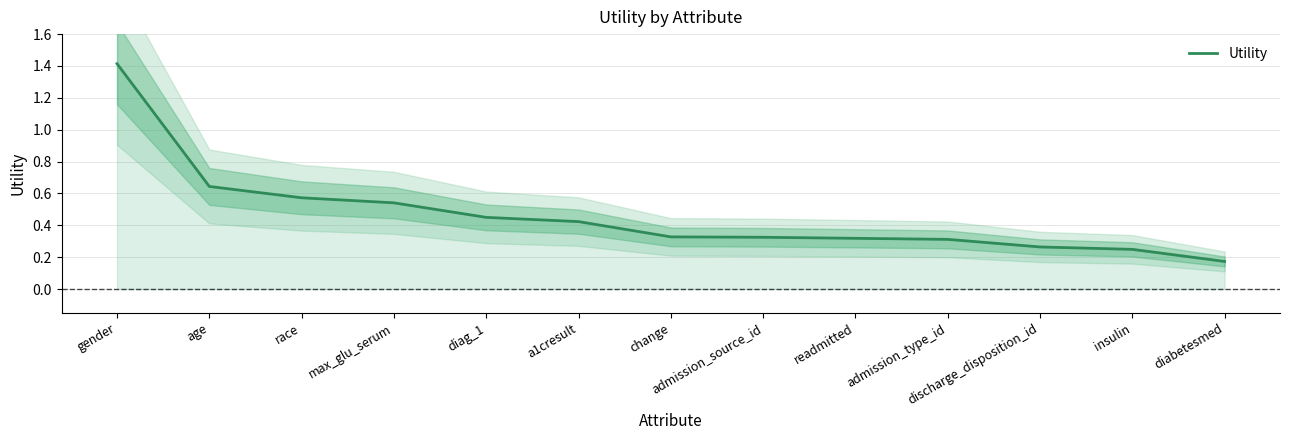

At which label is the value closest to 0?

diabetesmed